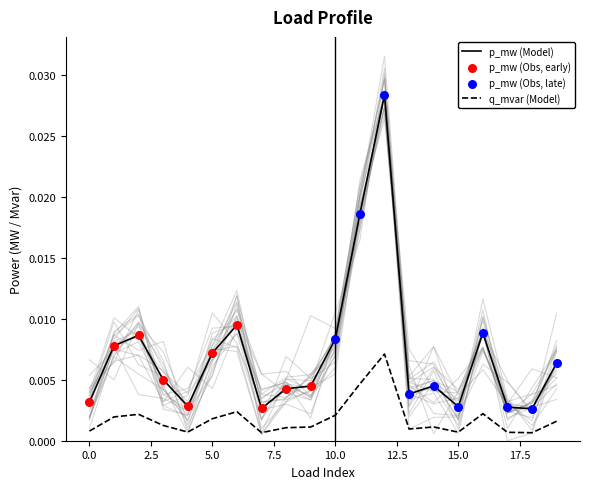

True or false: q_mvar (Model) and p_mw (Model) cross at least once.

False